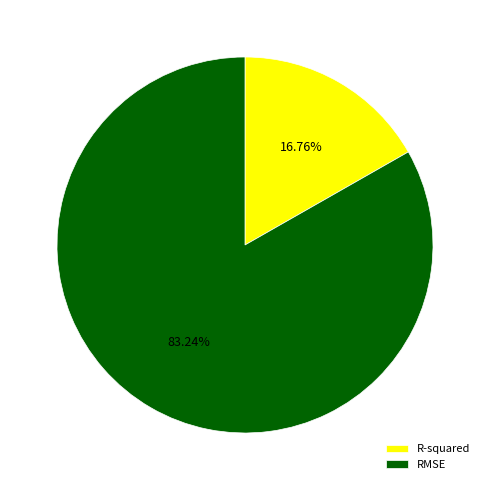

To the nearest percent, what portion does R-squared represent?

17%